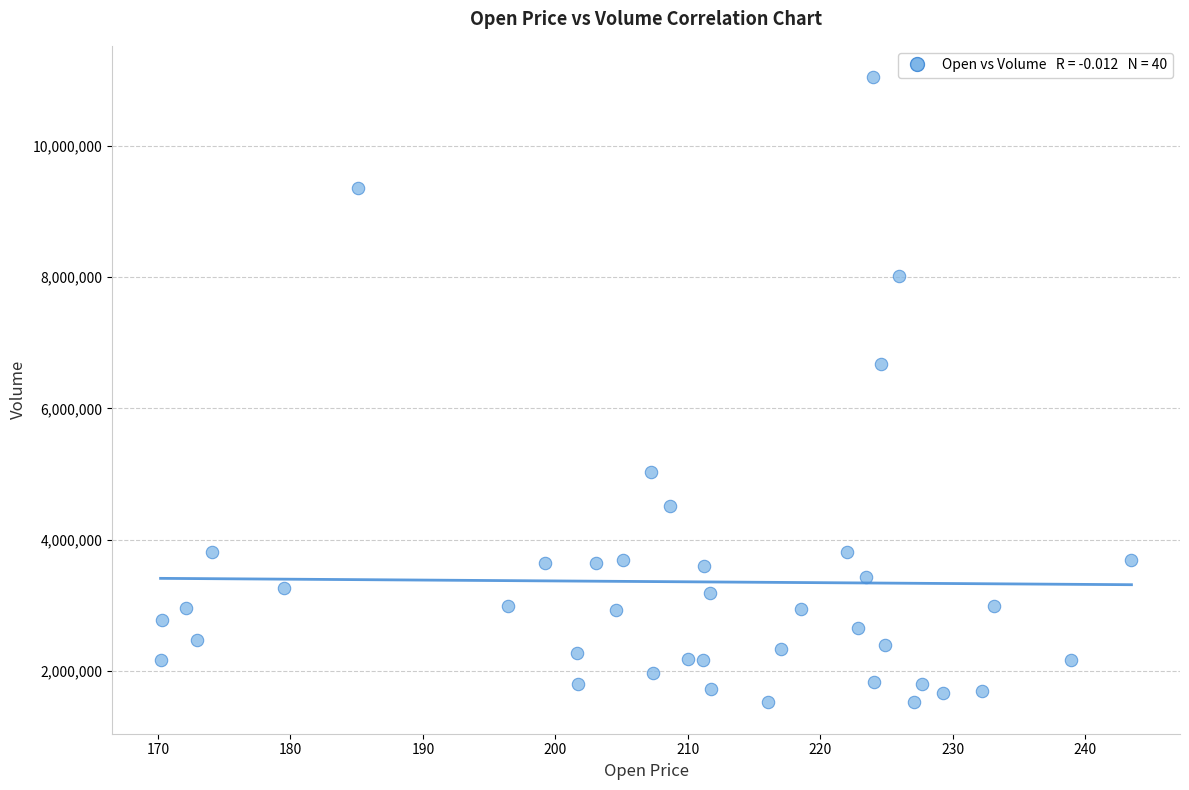

What is the range of Y values (max minus min)?

9527600